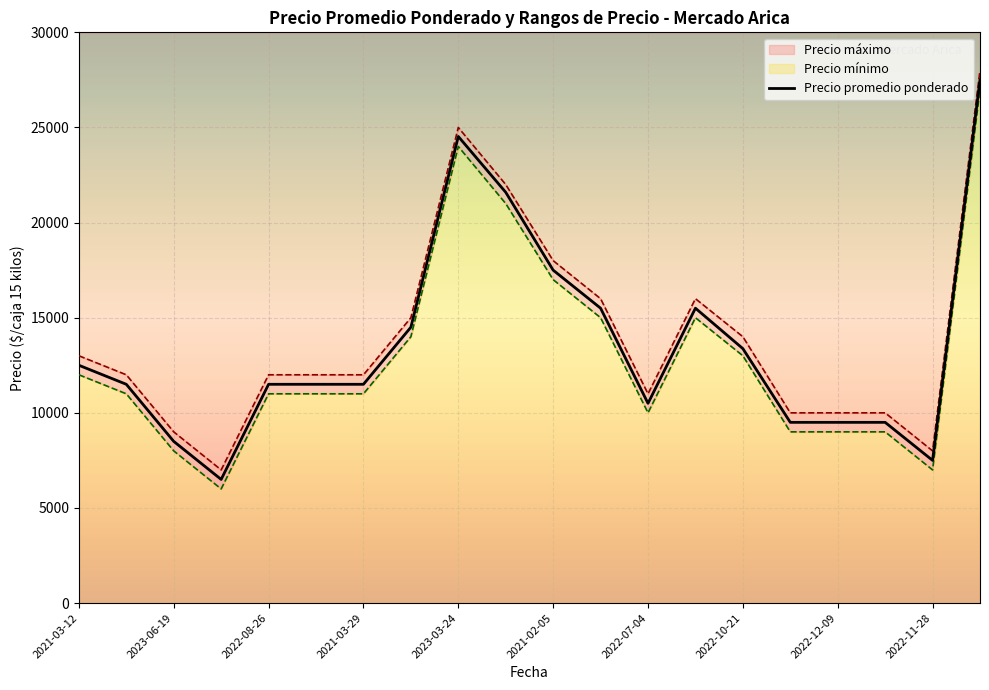

How many distinct data groups are displayed?

3